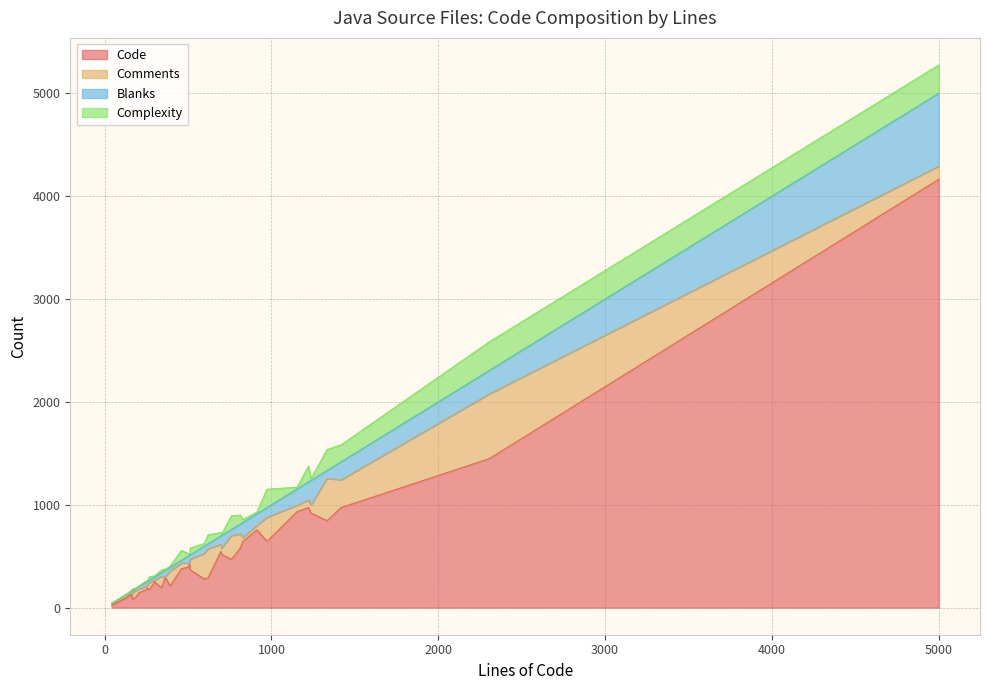

True or false: Complexity has a value of 26 at 34.

True